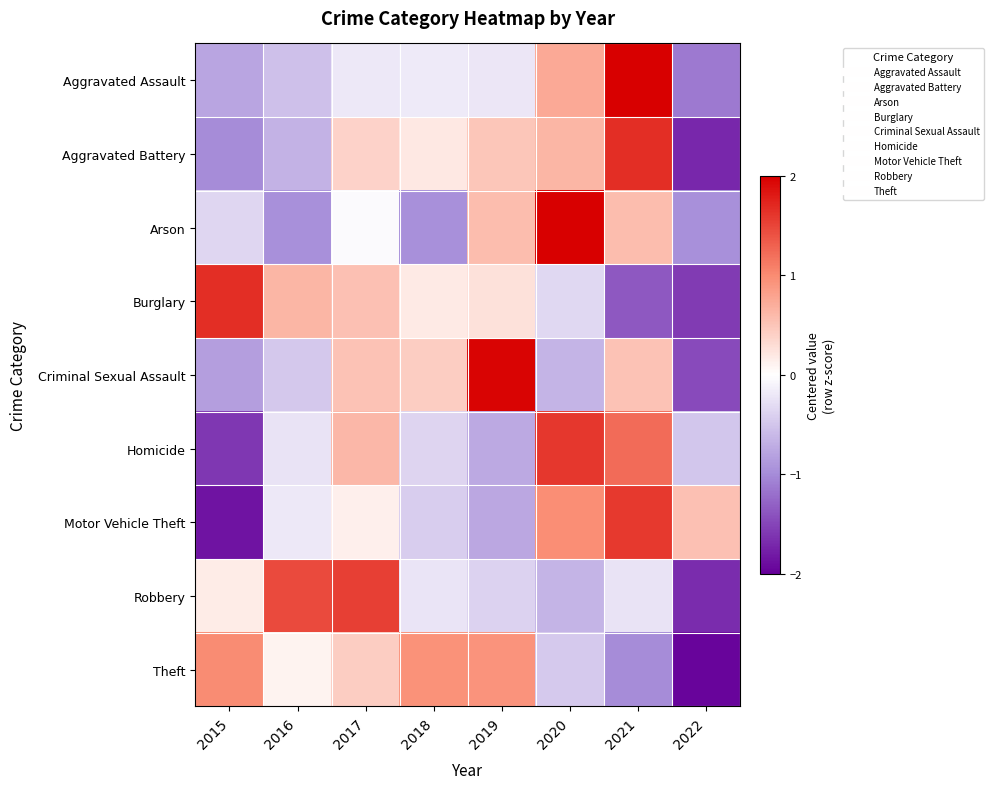

Reading left to right, transcribe all the data shown in this chart.

Aggravated Assault: 2015=-0.8	2016=-0.5	2017=-0.2	2018=-0.2	2019=-0.2	2020=0.7	2021=2.3	2022=-1.1
Aggravated Battery: 2015=-1.0	2016=-0.7	2017=0.4	2018=0.2	2019=0.5	2020=0.6	2021=1.7	2022=-1.7
Arson: 2015=-0.3	2016=-1.0	2017=-0.0	2018=-1.0	2019=0.6	2020=2.1	2021=0.6	2022=-1.0
Burglary: 2015=1.7	2016=0.6	2017=0.5	2018=0.2	2019=0.3	2020=-0.3	2021=-1.4	2022=-1.6
Criminal Sexual Assault: 2015=-0.8	2016=-0.5	2017=0.5	2018=0.4	2019=2.0	2020=-0.7	2021=0.5	2022=-1.5
Homicide: 2015=-1.6	2016=-0.2	2017=0.6	2018=-0.4	2019=-0.7	2020=1.6	2021=1.2	2022=-0.5
Motor Vehicle Theft: 2015=-1.8	2016=-0.2	2017=0.1	2018=-0.4	2019=-0.8	2020=1.0	2021=1.6	2022=0.5
Robbery: 2015=0.2	2016=1.5	2017=1.5	2018=-0.2	2019=-0.4	2020=-0.6	2021=-0.2	2022=-1.7
Theft: 2015=1.0	2016=0.1	2017=0.4	2018=0.9	2019=0.9	2020=-0.5	2021=-1.0	2022=-2.0